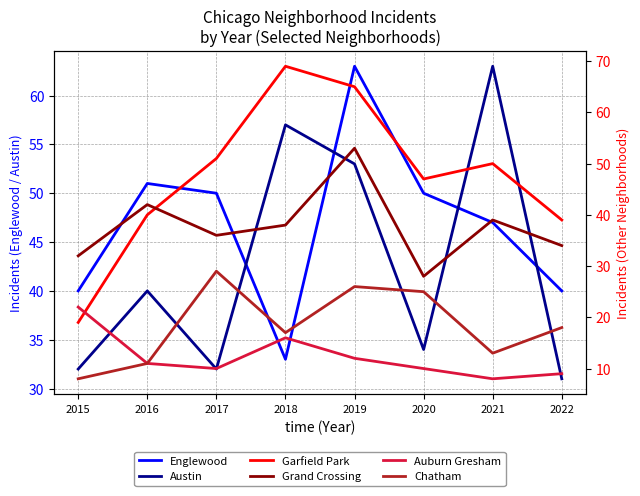

True or false: Auburn Gresham and Grand Crossing intersect in this chart.

False